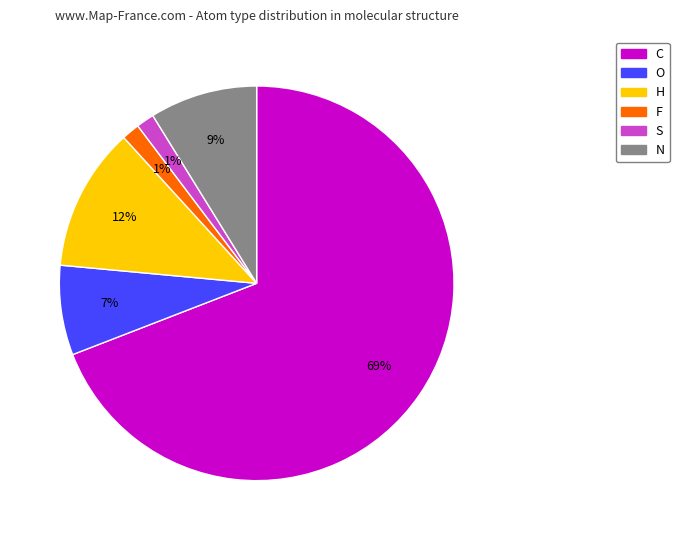

Which has a higher value, S or H?

H